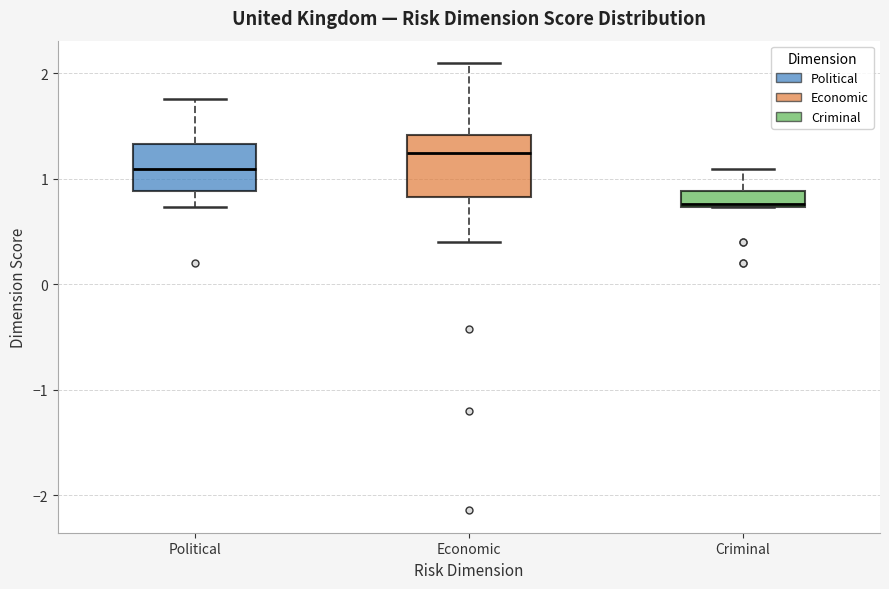

Where is the upper edge of the box for Political on the y-axis? The values are not printed on the chart, so give them approximately, as read against the axis.

1.3